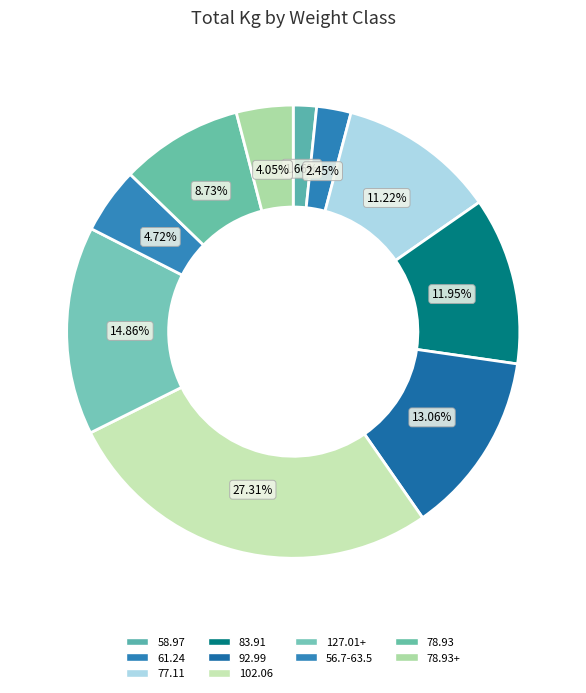

How many segments does this pie chart have?

10